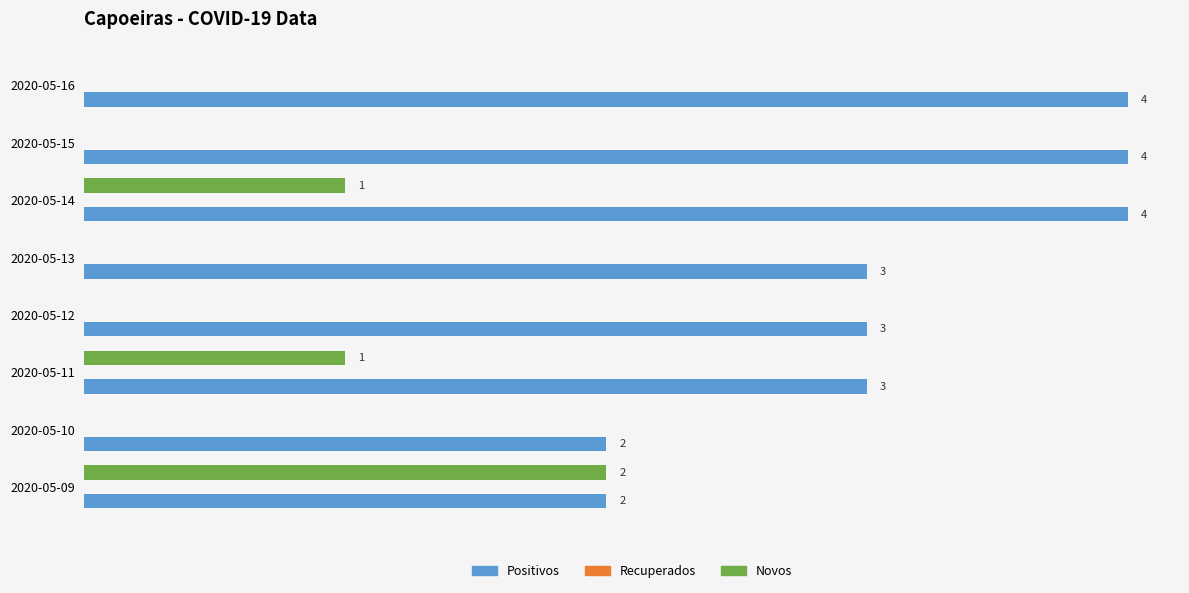

Which series changed the most between 2020-05-11 and 2020-05-13?

Novos